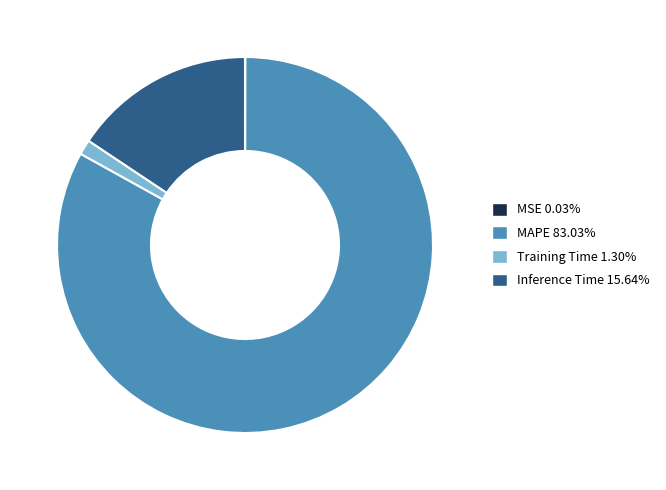

Combined, do MAPE and Training Time account for over 50%?

Yes